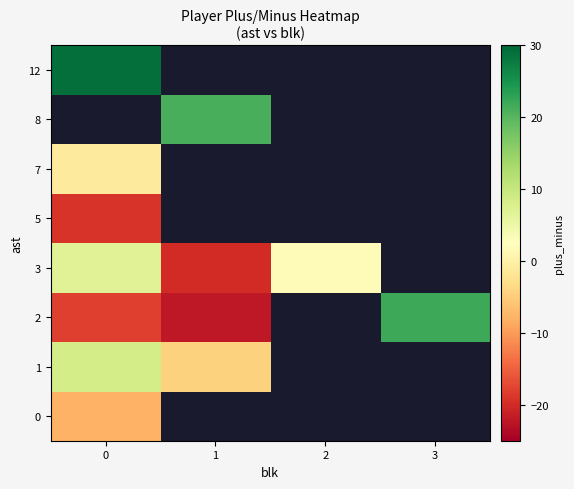

List the labels in order of row_5 value, smallest first.

0, 1, 2, 3